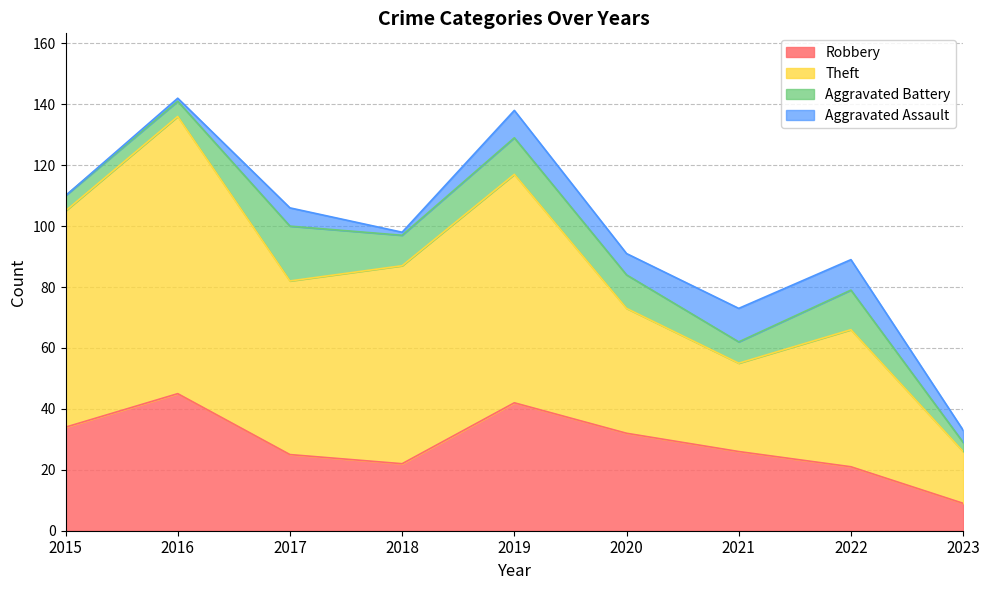

True or false: Robbery and Theft intersect in this chart.

False